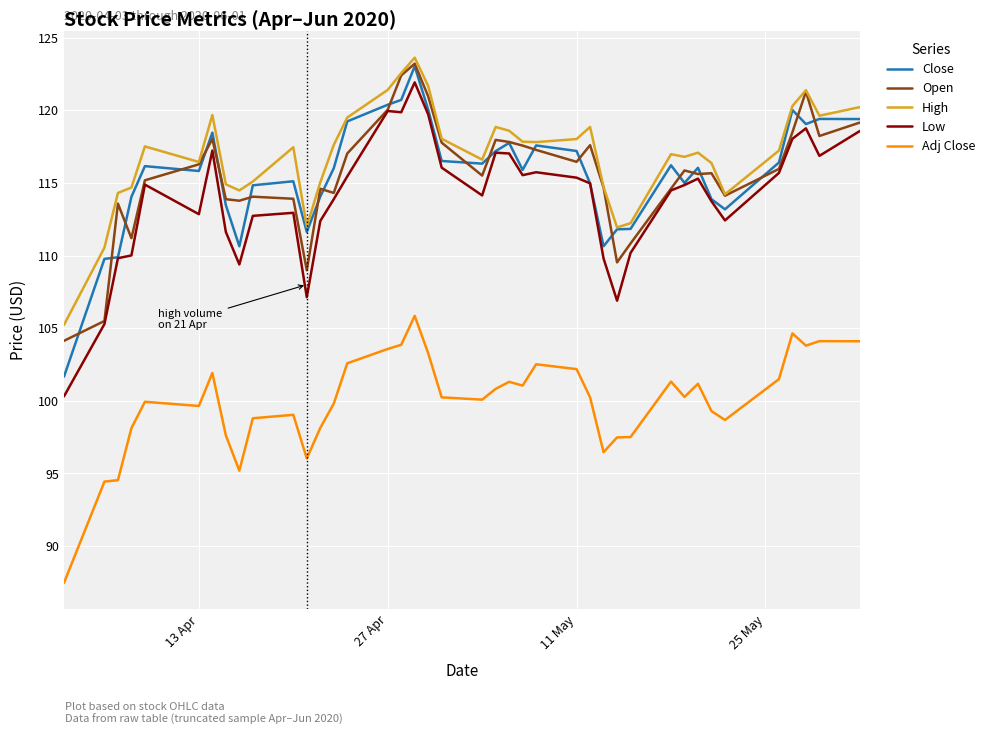

In High, how many points are higher than both neighbors (excluding endpoints)?

9